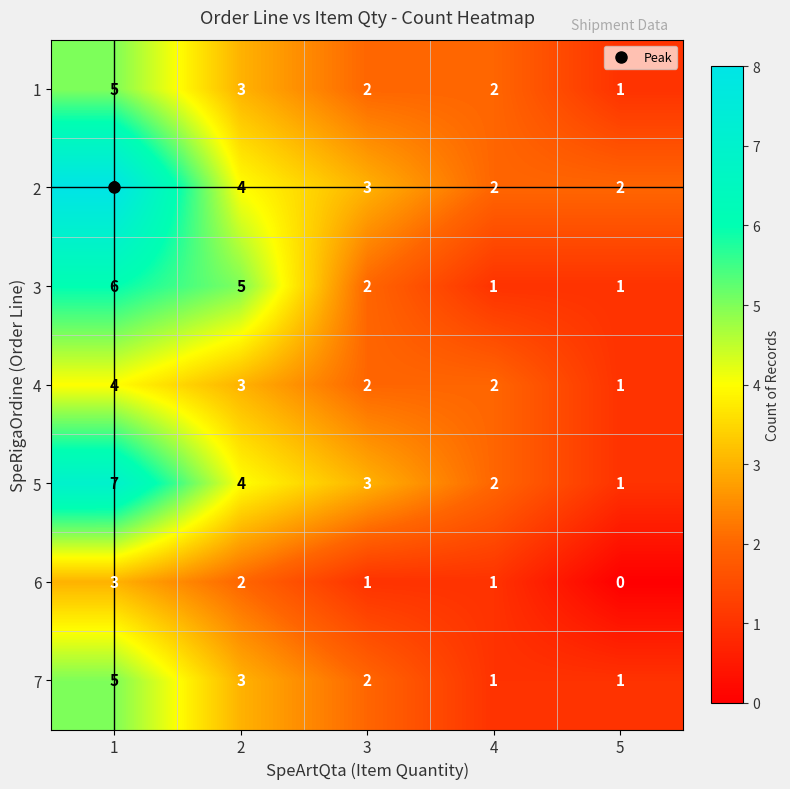

The 5 series shows 3 at 4. True or false?

False